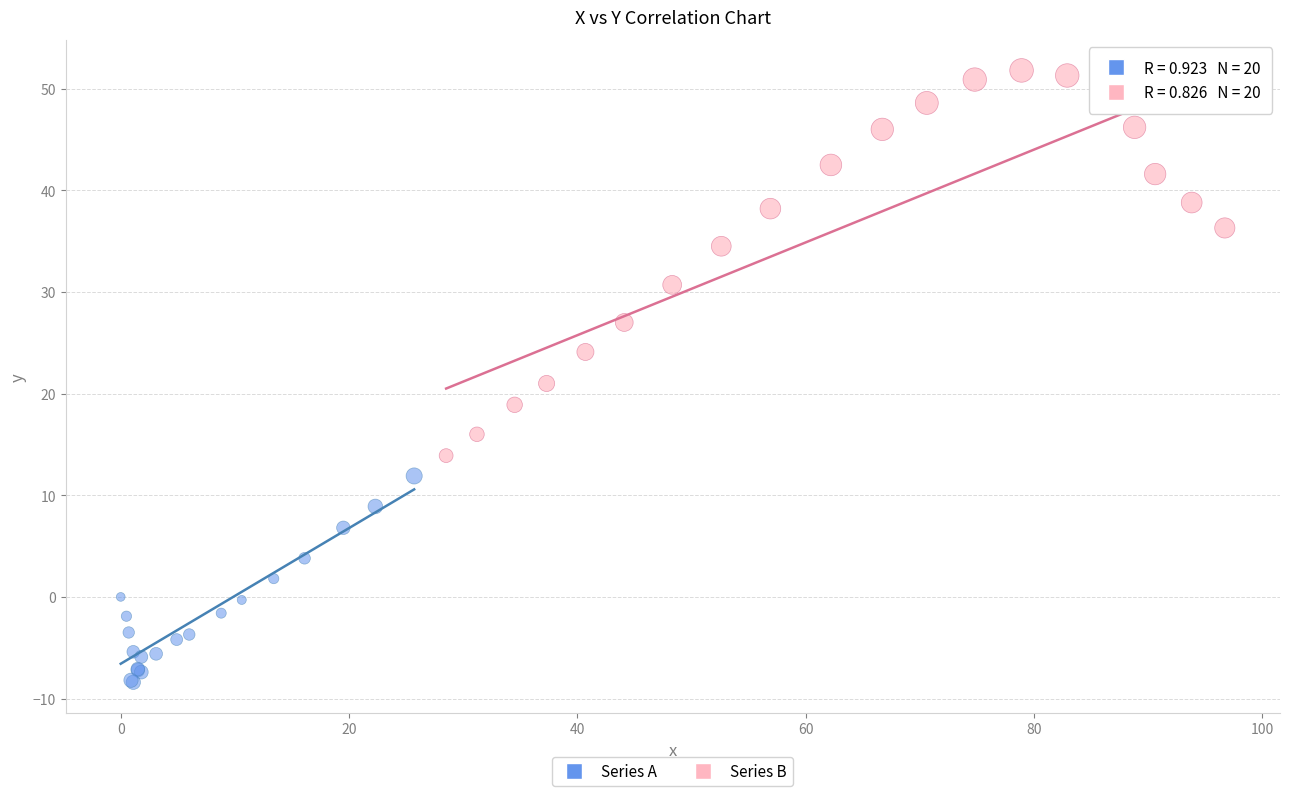

Which series has the largest Y range (max minus min)?

Series B